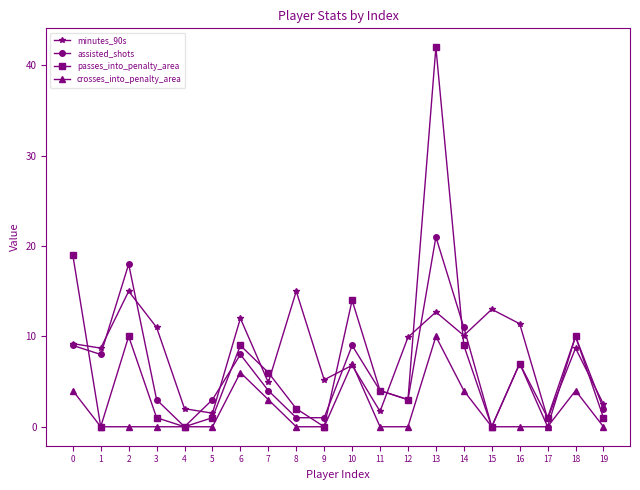

At how many categories does at least one series exceed 27?

1